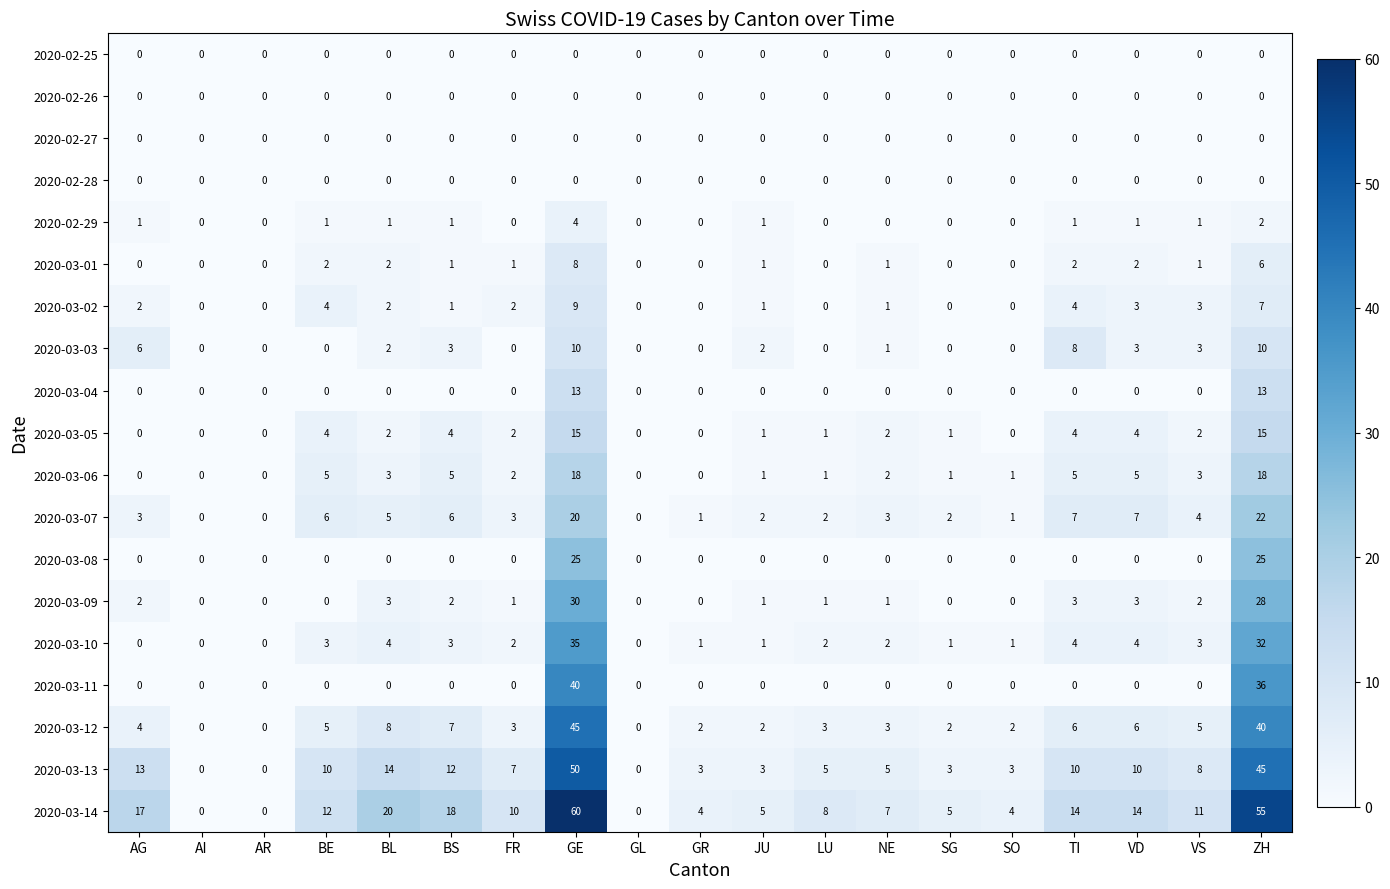

Is it true that 2020-03-06 equals 8 at AG?

False